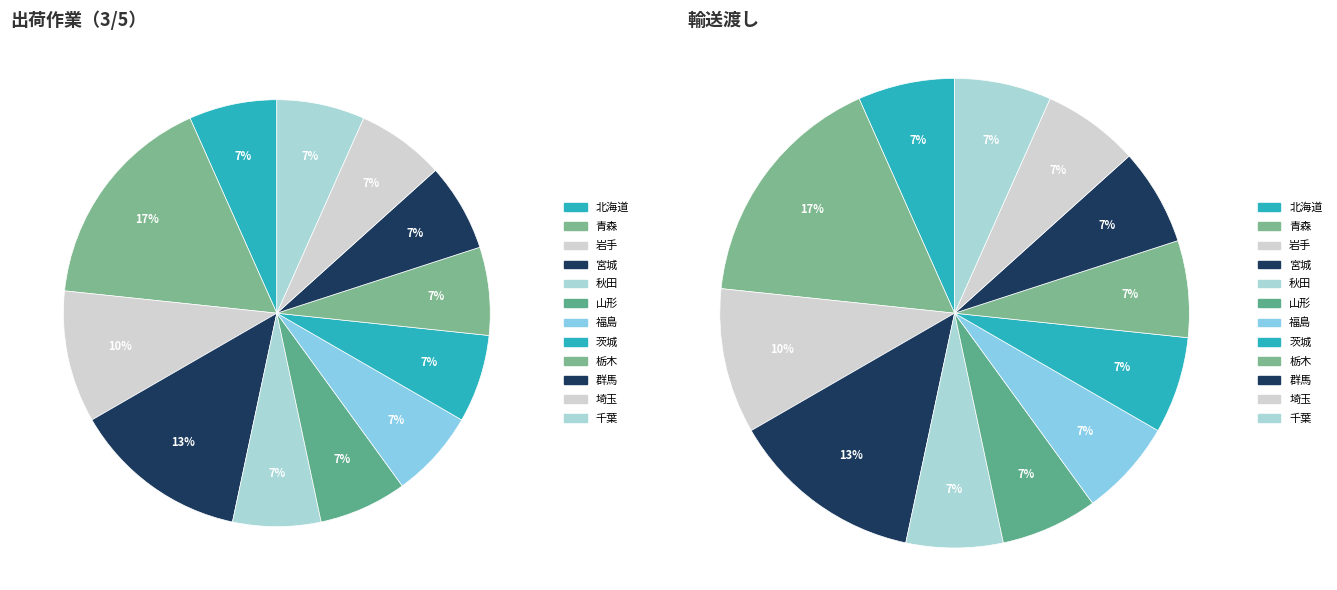

Does any single category account for the majority?

No